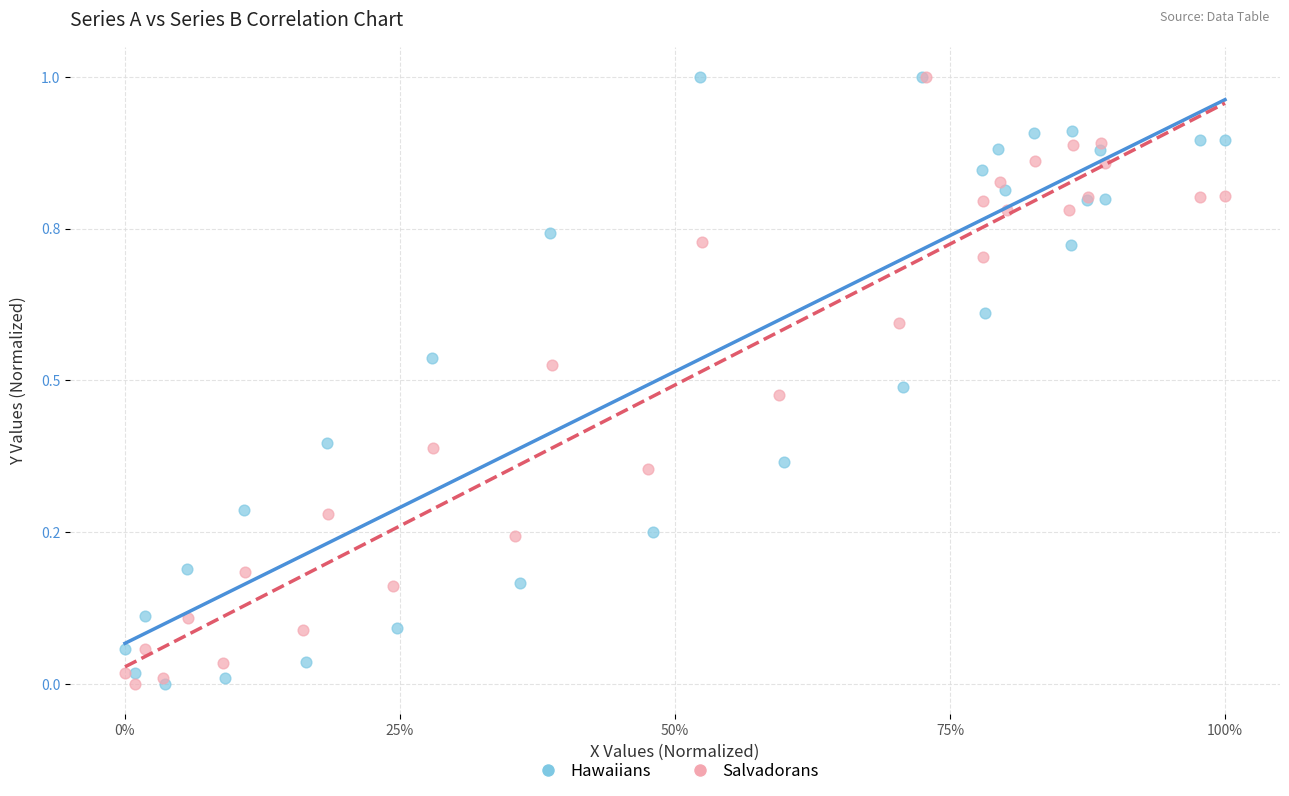

What are all the series names shown in the legend?

Hawaiians, Salvadorans